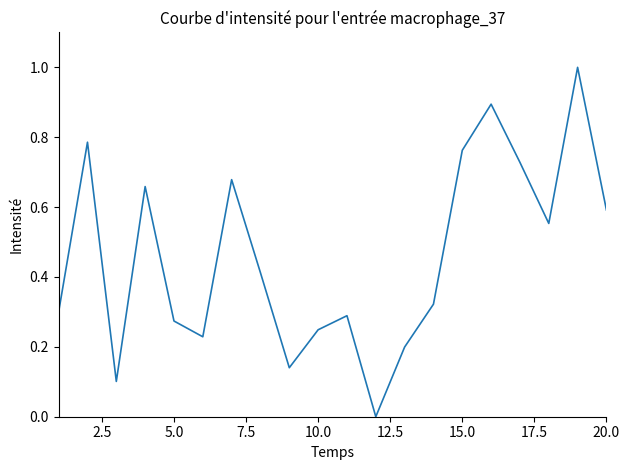

What is the maximum value shown in the chart?

1.0